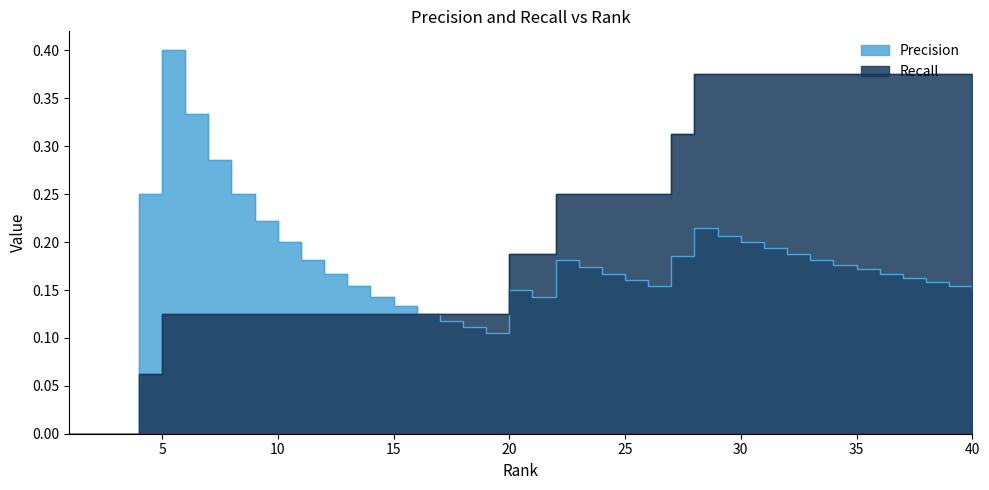

At which category does Precision reach its first local valley?

19